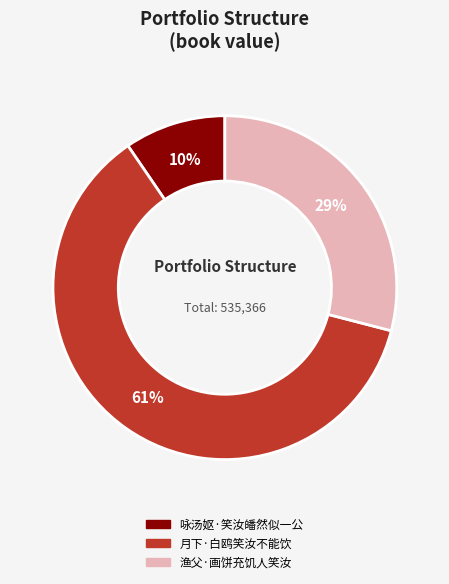

What is the smallest slice in the pie chart?

咏汤妪·笑汝皤然似一公